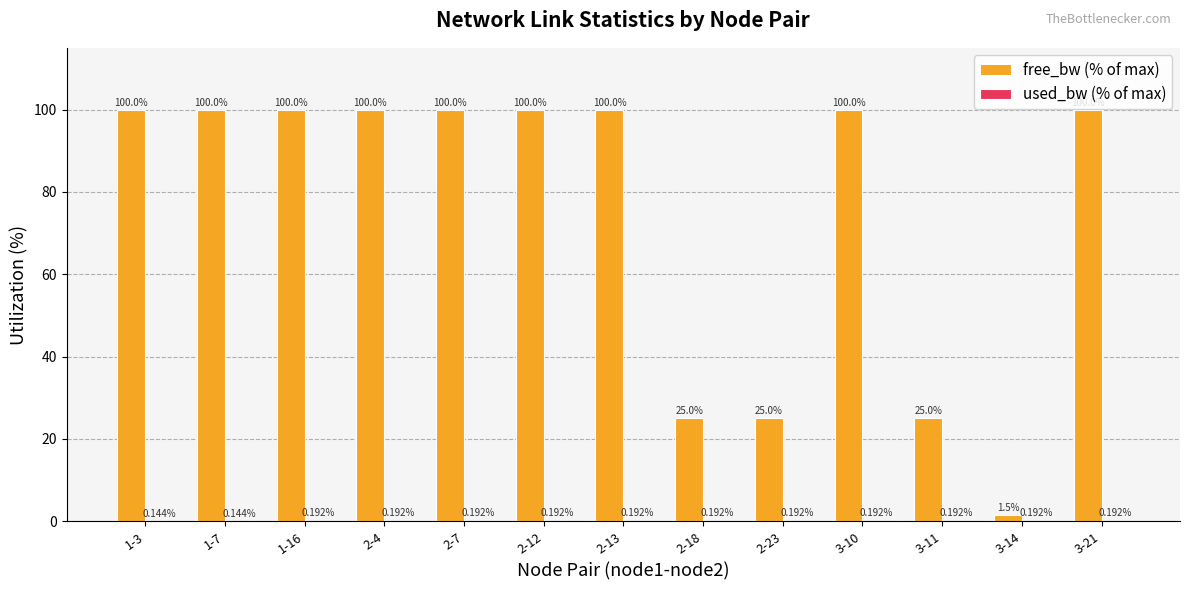

Count the number of categories in the chart.

13